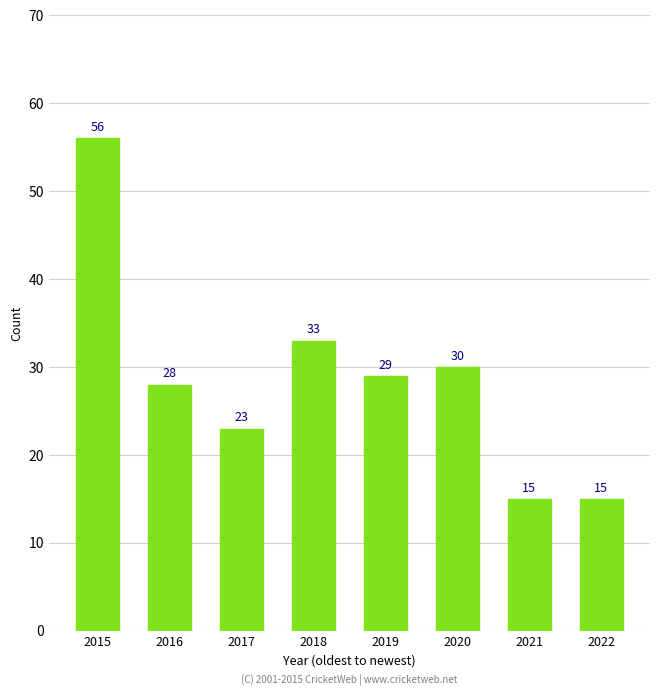

Reading left to right, extract all data points from this chart.

56	28	23	33	29	30	15	15